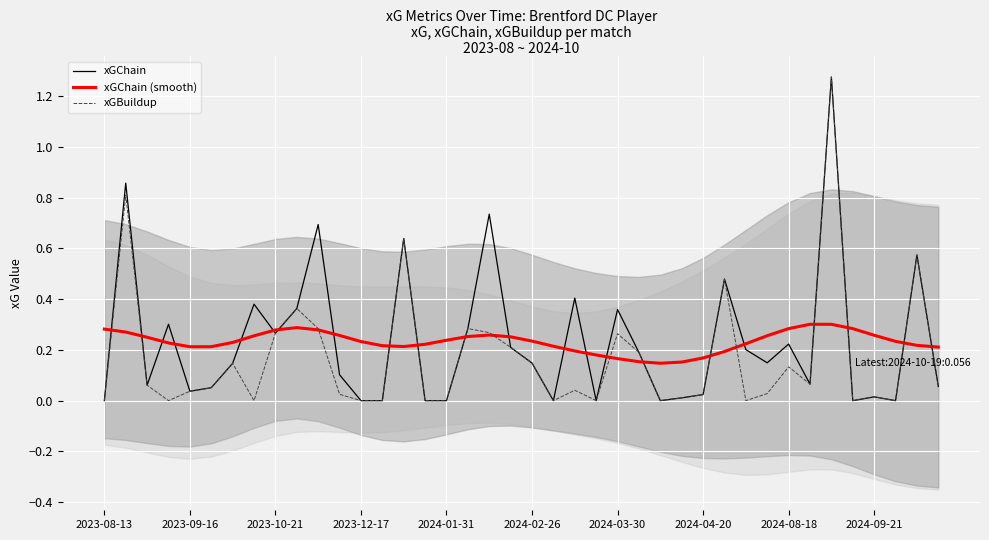

The value of xGBuildup at 2023-08-13 is 0.8. True or false?

False